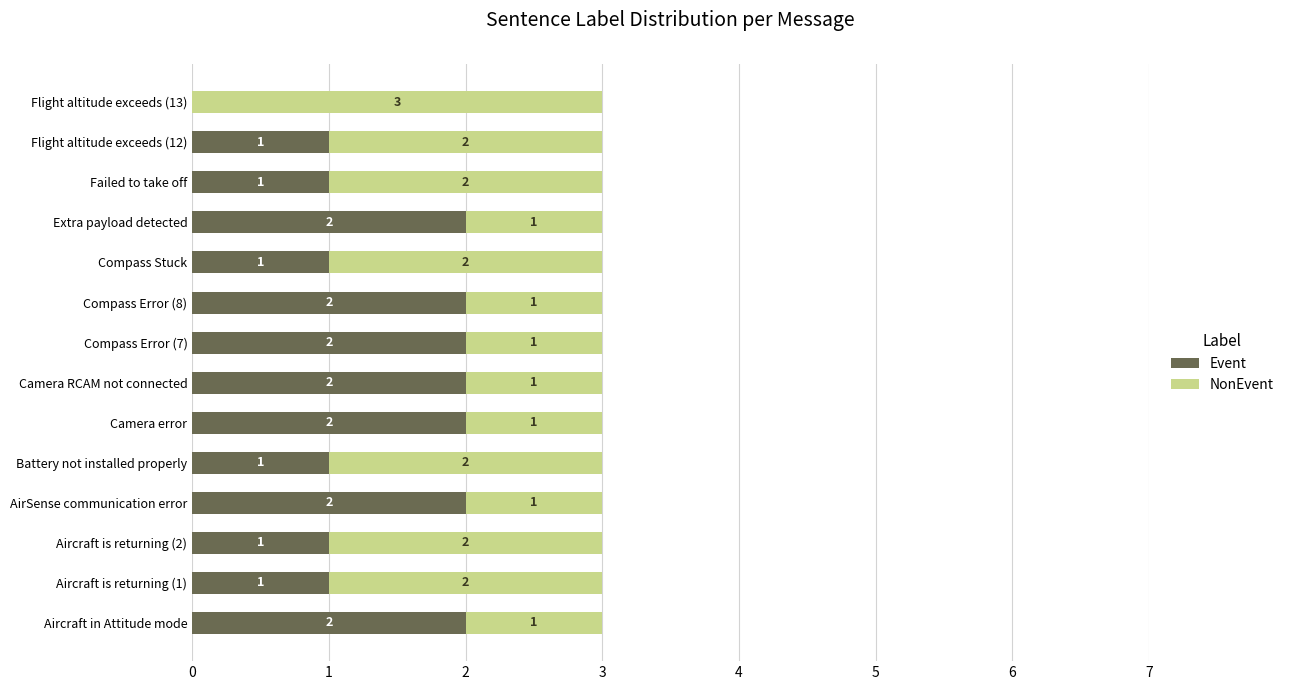

How many Event values are between 1 and 2?

13